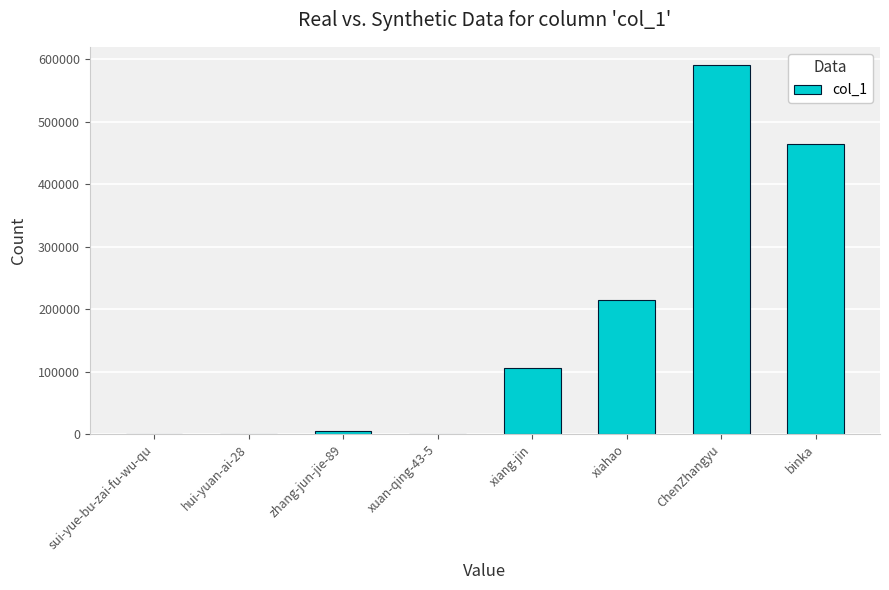

Is it true that the value at xiang-jin is 40367?

False